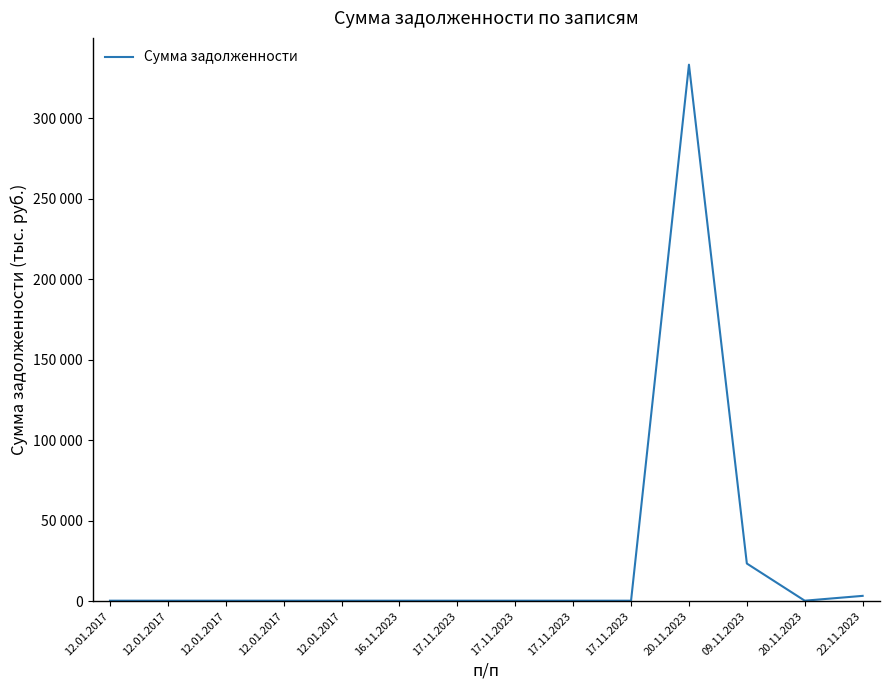

At which label is the value closest to 166728?

09.11.2023